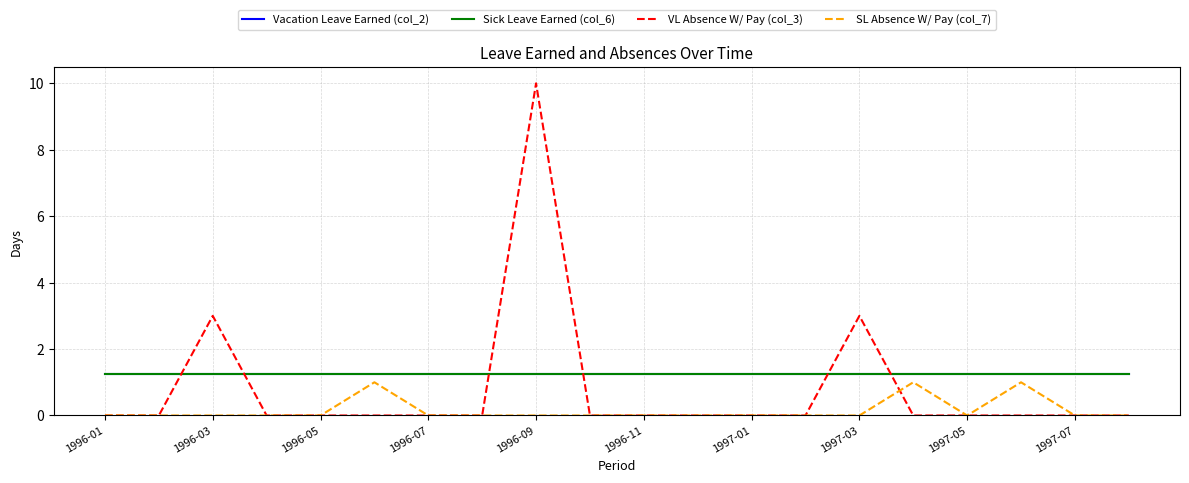

At which label does SL Absence W/ Pay (col_7) reach its minimum?

1996-01